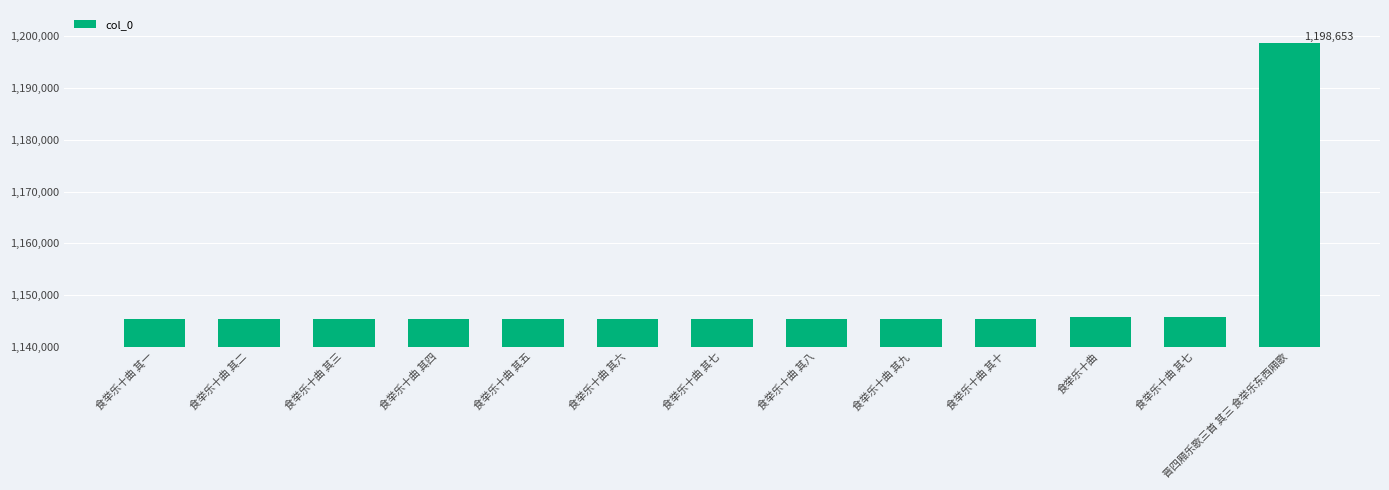

The chart shows a value of 417364 at 食举乐十曲 其一. True or false?

False